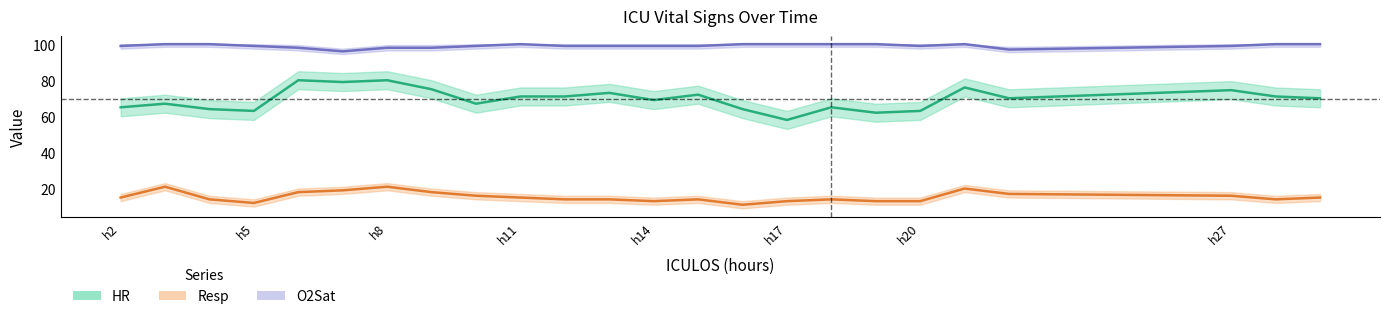

True or false: HR and O2Sat intersect in this chart.

False